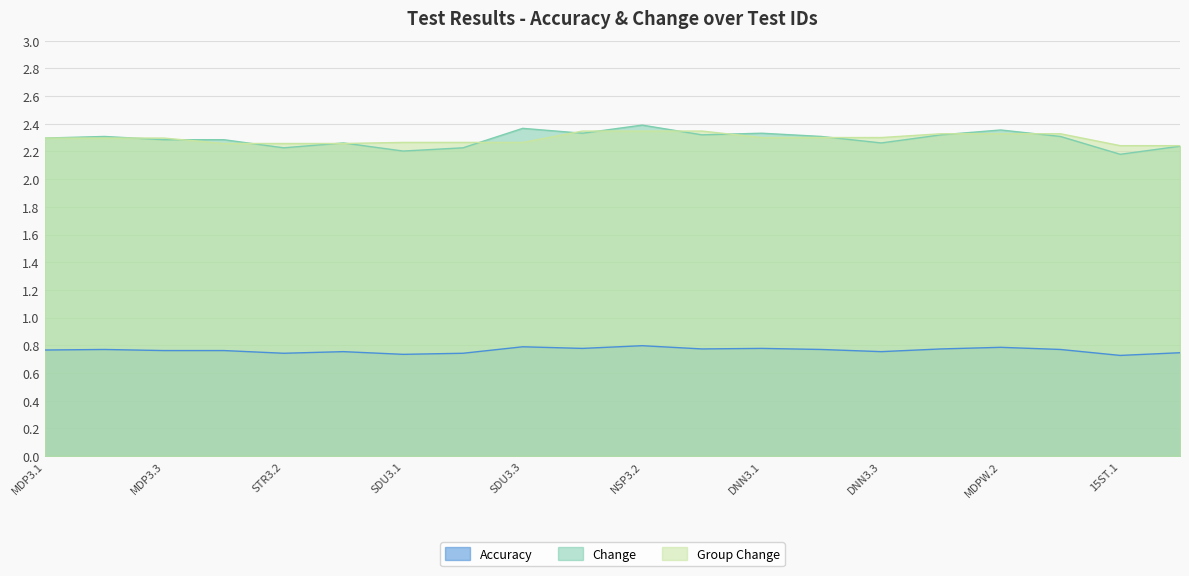

True or false: Accuracy and Change cross at least once.

False